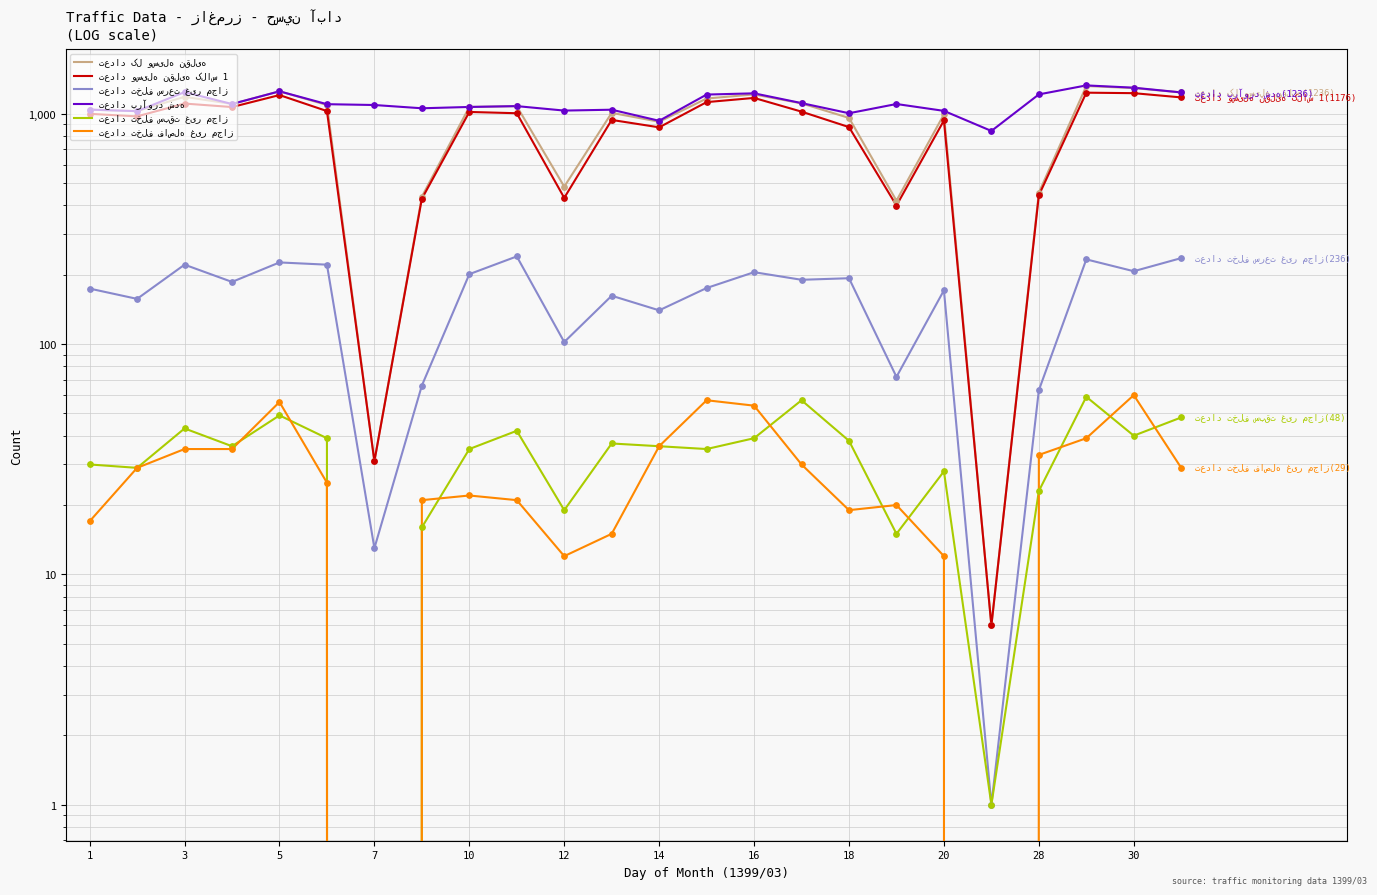

What is the total value across all series at 23?

3961